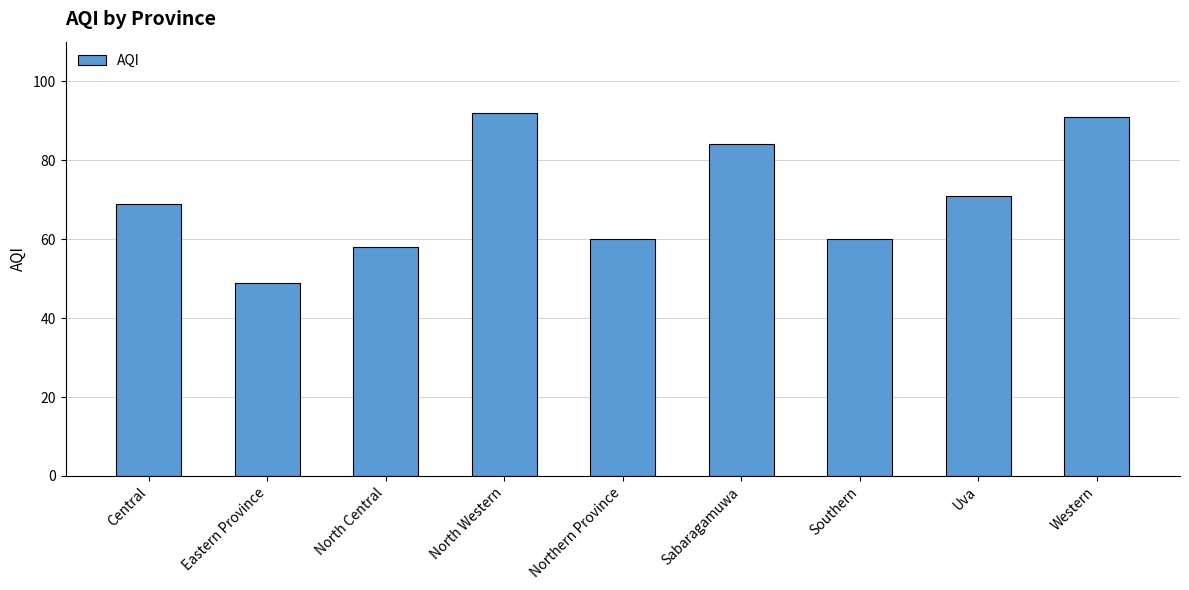

Count the number of data series in this chart.

1